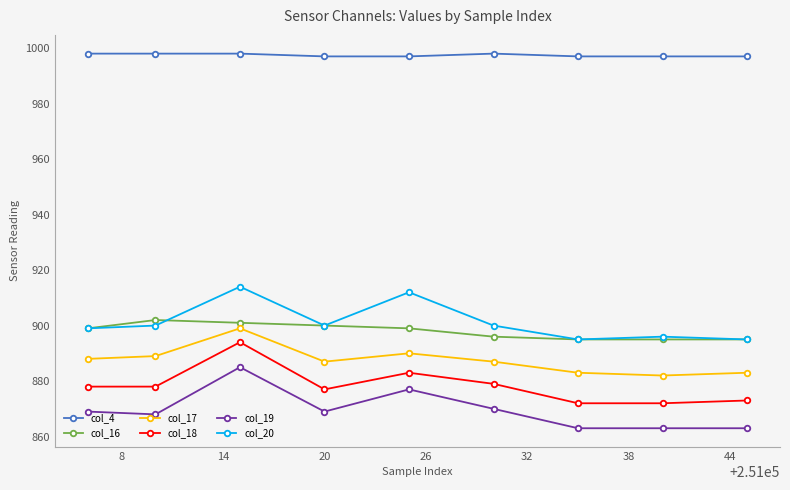

What is the lowest value of the col_19 series?

863